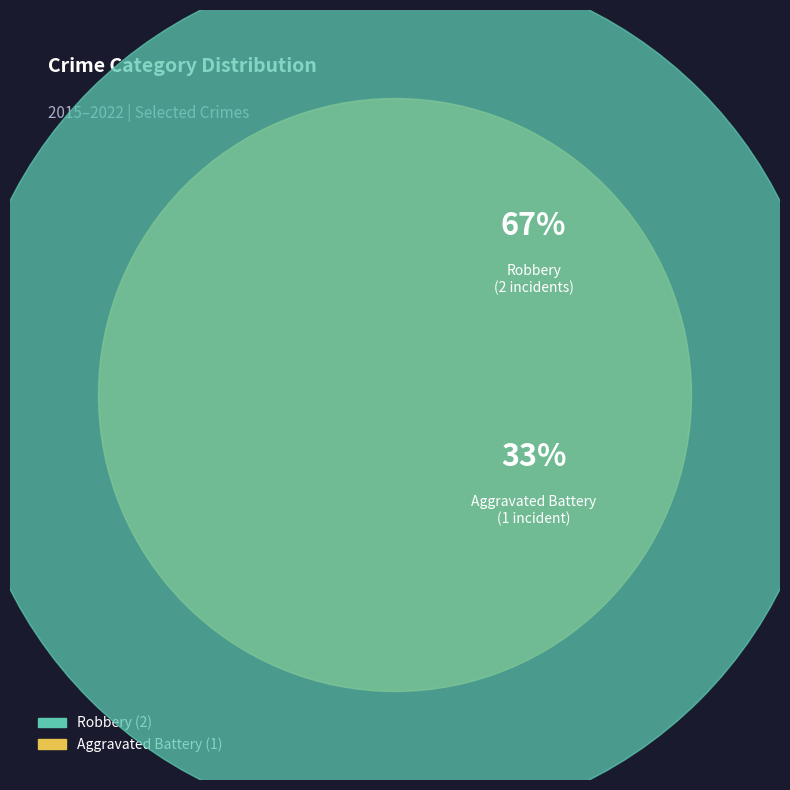

How many slices are in this pie chart?

2